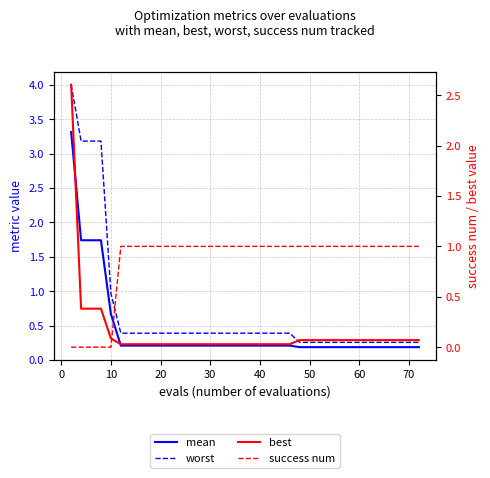

Reading right to left, transcribe all the data shown in this chart.

mean: 0.2	0.2	0.2	0.2	0.2	0.2	0.2	0.2	0.2	0.2	0.2	0.2	0.2	0.2	0.2	0.2	0.2	0.2	0.2	0.2	0.2	0.2	0.2	0.2	0.2	0.2	0.2	0.2	0.2	0.2	0.2	0.2	0.2	0.2	0.2	0.7	1.7	1.7	1.7	3.3
worst: 0.3	0.3	0.3	0.3	0.3	0.3	0.3	0.3	0.3	0.3	0.3	0.3	0.3	0.3	0.3	0.3	0.4	0.4	0.4	0.4	0.4	0.4	0.4	0.4	0.4	0.4	0.4	0.4	0.4	0.4	0.4	0.4	0.4	0.4	0.4	1.0	3.2	3.2	3.2	4.0
best: 0.1	0.1	0.1	0.1	0.1	0.1	0.1	0.1	0.1	0.1	0.1	0.1	0.1	0.1	0.1	0.1	0.0	0.0	0.0	0.0	0.0	0.0	0.0	0.0	0.0	0.0	0.0	0.0	0.0	0.0	0.0	0.0	0.0	0.0	0.0	0.1	0.4	0.4	0.4	2.6
success num: 1.0	1.0	1.0	1.0	1.0	1.0	1.0	1.0	1.0	1.0	1.0	1.0	1.0	1.0	1.0	1.0	1.0	1.0	1.0	1.0	1.0	1.0	1.0	1.0	1.0	1.0	1.0	1.0	1.0	1.0	1.0	1.0	1.0	1.0	1.0	0.0	0.0	0.0	0.0	0.0